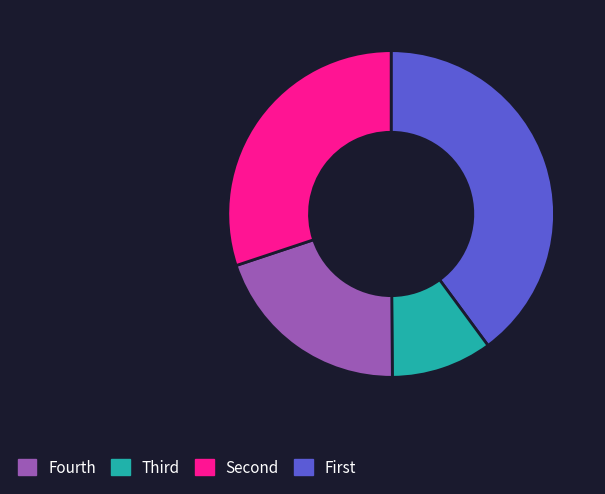

The Fourth slice represents 40% of the pie. True or false?

True